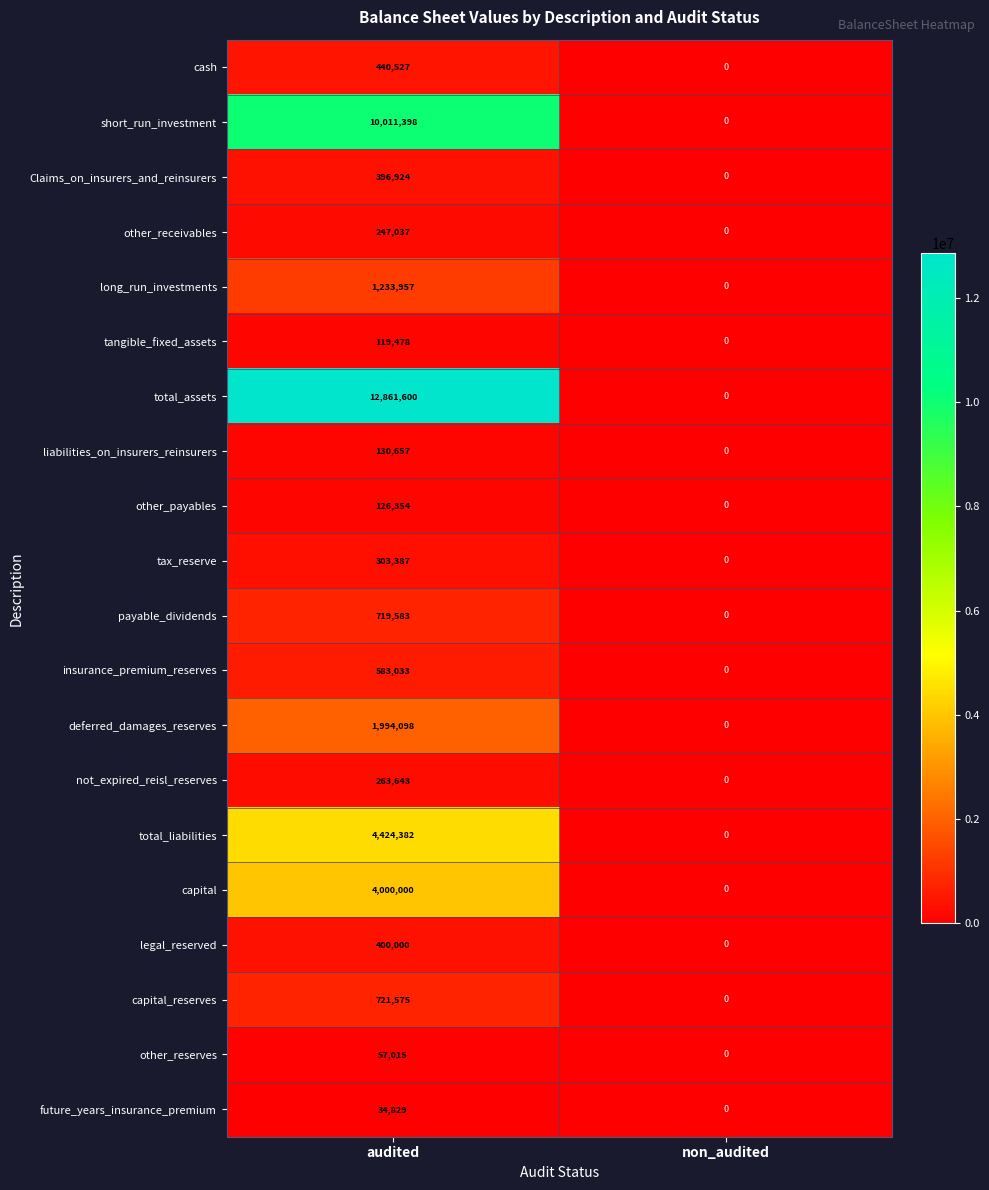

Where is liabilities_on_insurers_reinsurers nearest to the value 65328?

non_audited